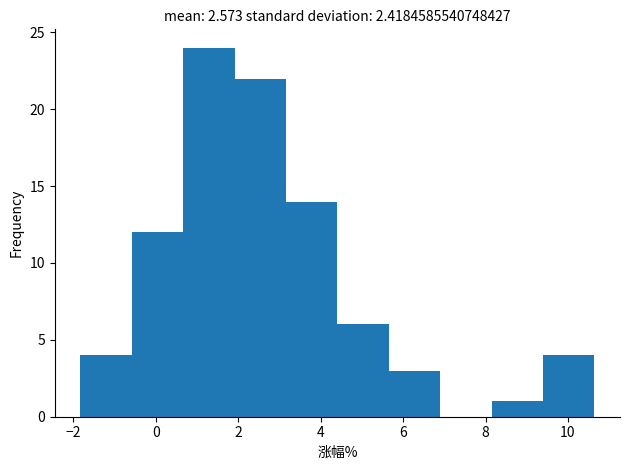

Which range on the x-axis has the tallest bar?

0.6 to 2.0